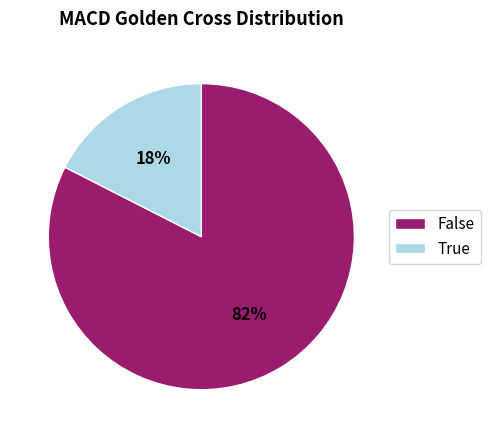

Does True represent more than half of the total?

No